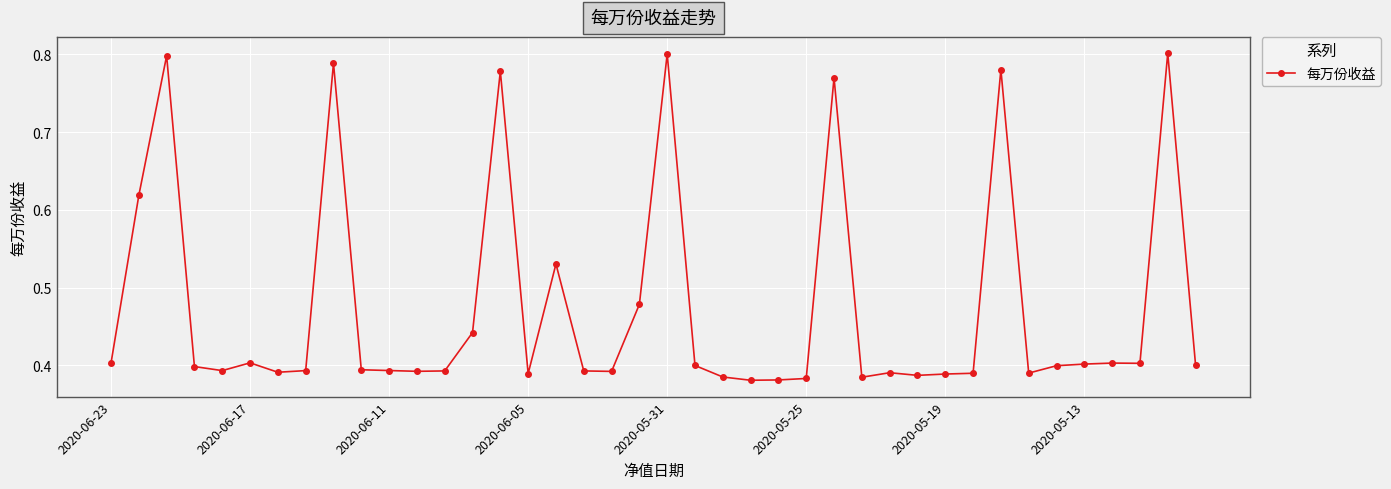

True or false: there are more than 2 points higher than both neighbors.

True